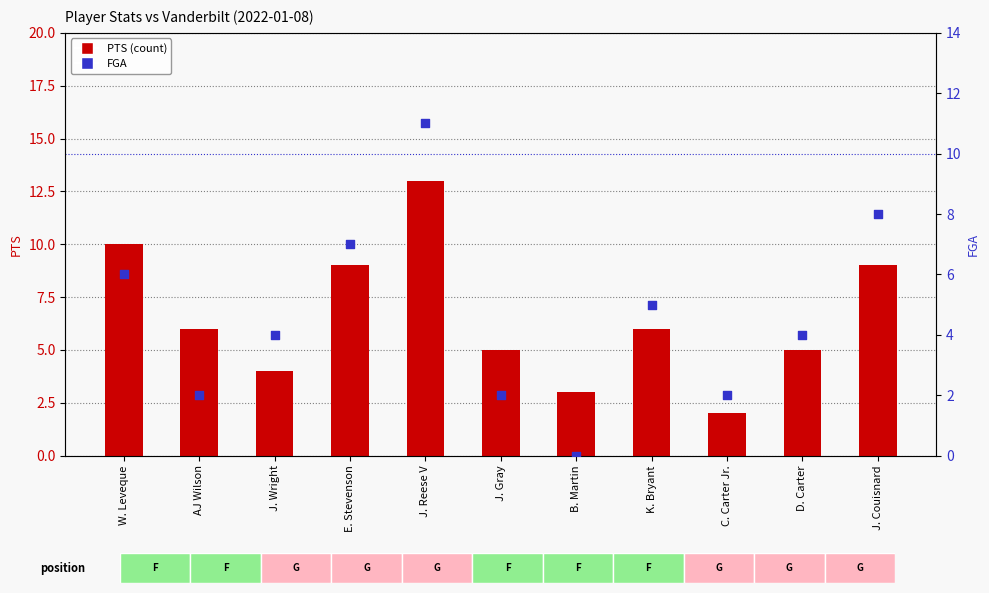

Which series has the largest Y range (max minus min)?

PTS (count)